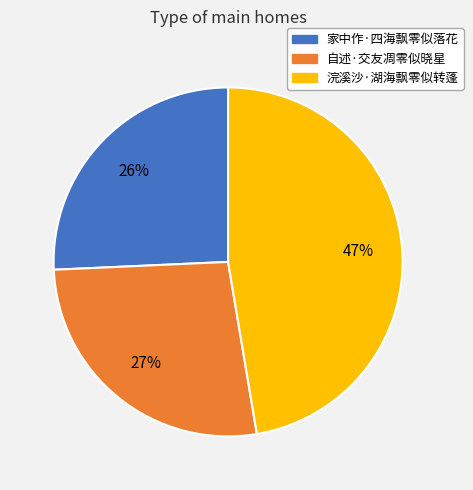

What is the ratio of the value at 家中作·四海飘零似落花 to the value at 自述·交友凋零似晓星?

1.0